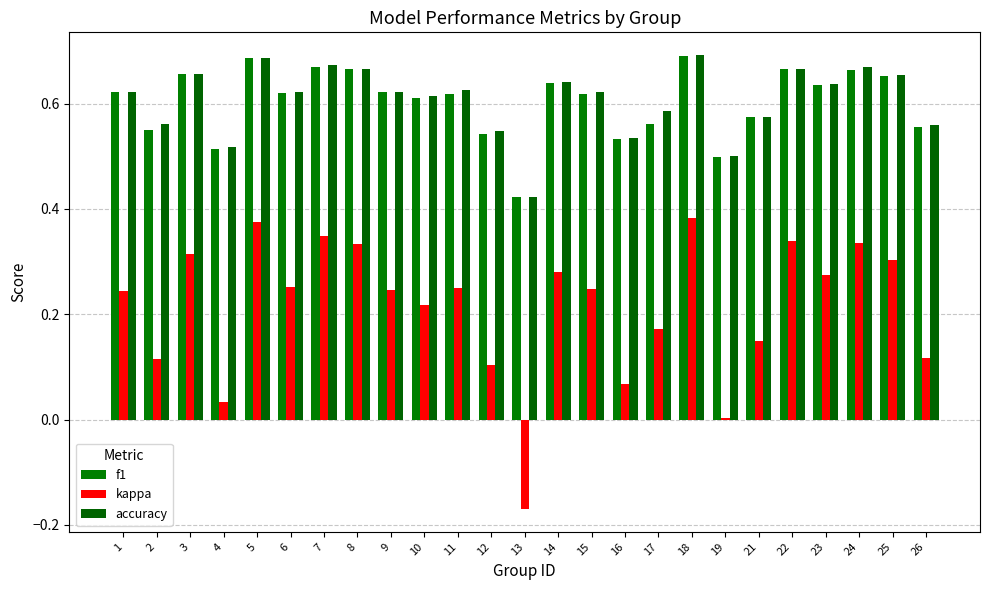

How many bars are there in total?

75